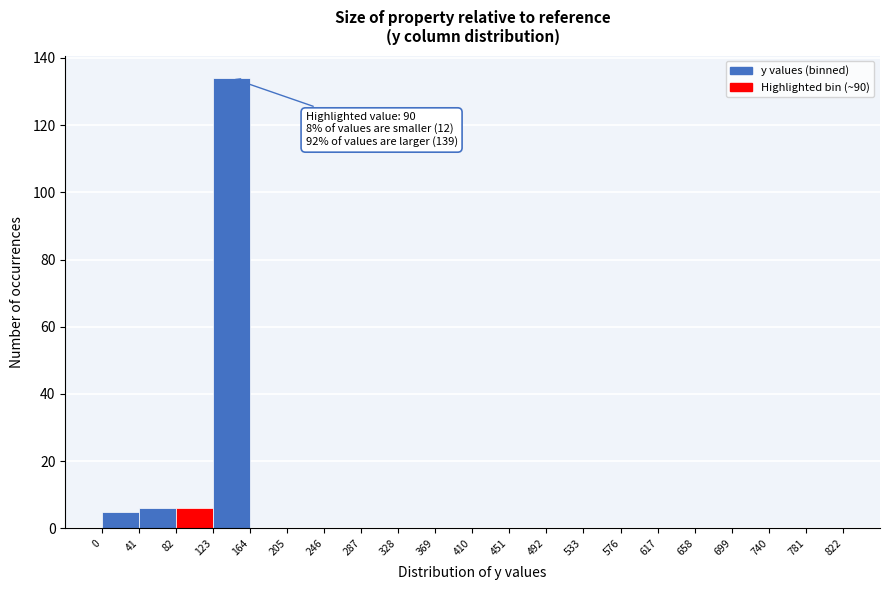

Which range on the x-axis has the tallest bar?

123 to 164